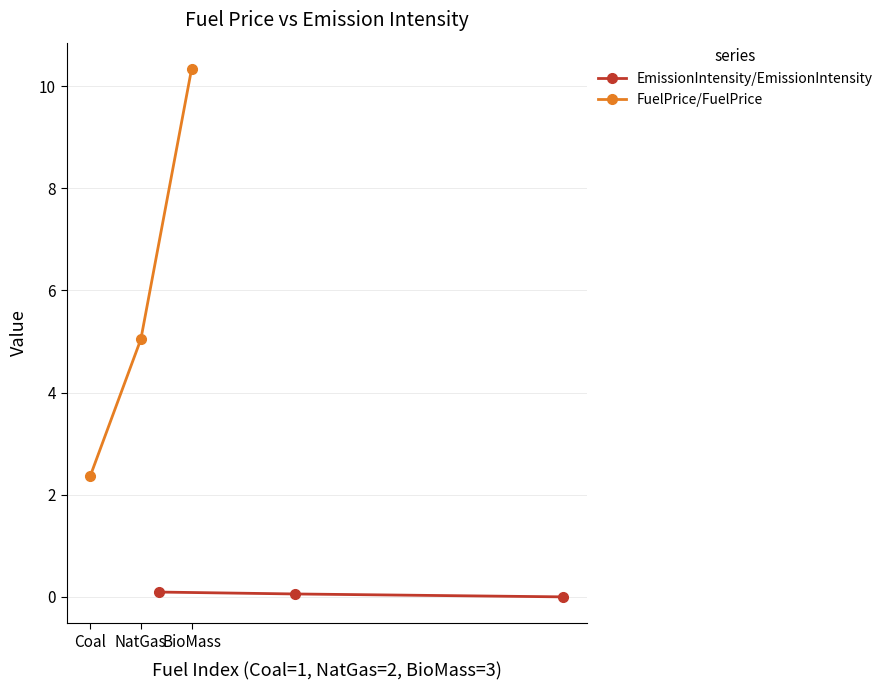

What are all the series names shown in the legend?

EmissionIntensity/EmissionIntensity, FuelPrice/FuelPrice